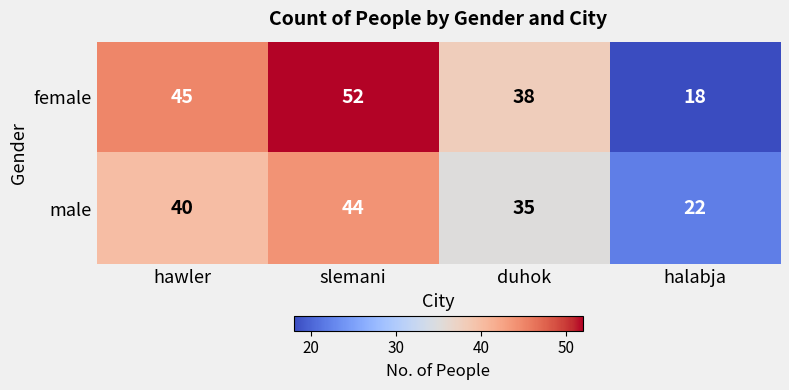

True or false: female has a value of 31 at hawler.

False